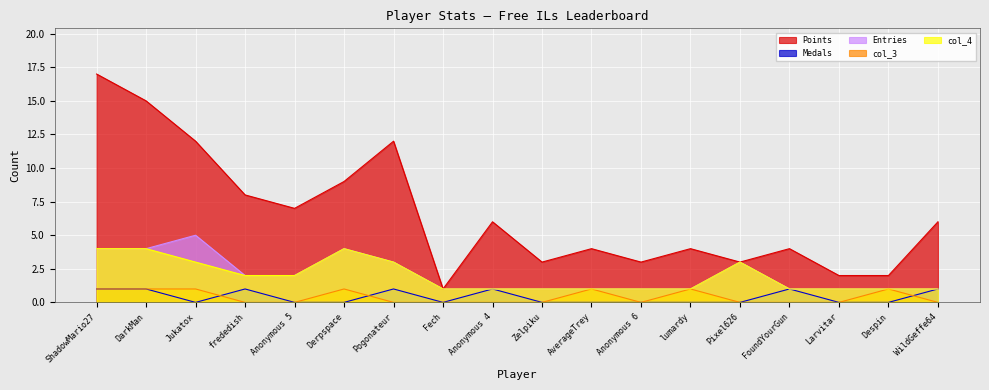

Count the number of categories in the chart.

18